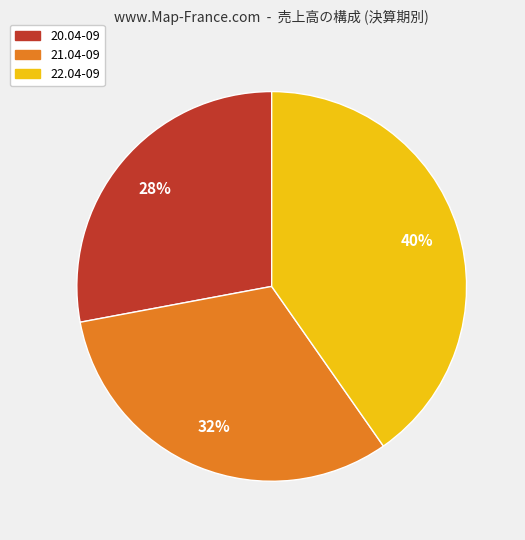

Combined, do 22.04-09 and 21.04-09 account for over 50%?

Yes